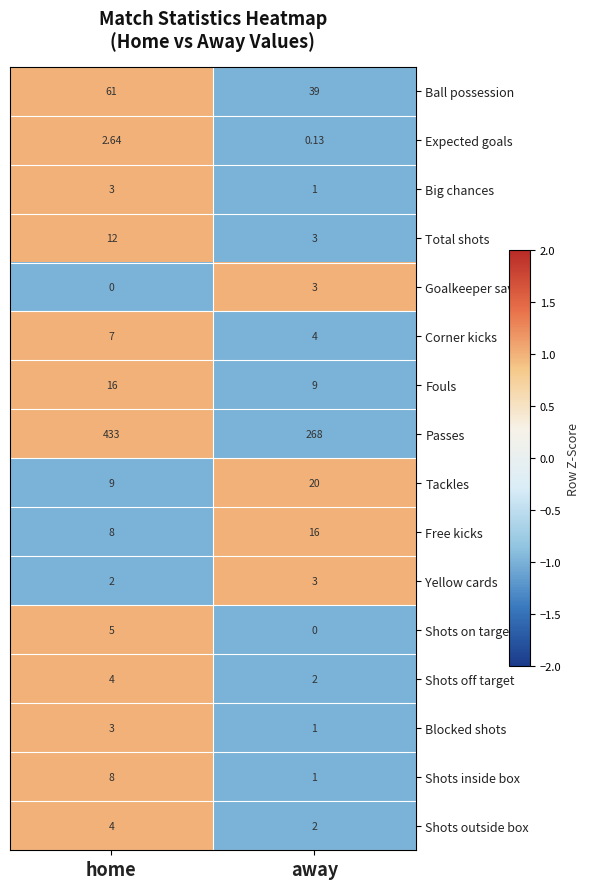

List the labels in order of Passes value, largest first.

home, away